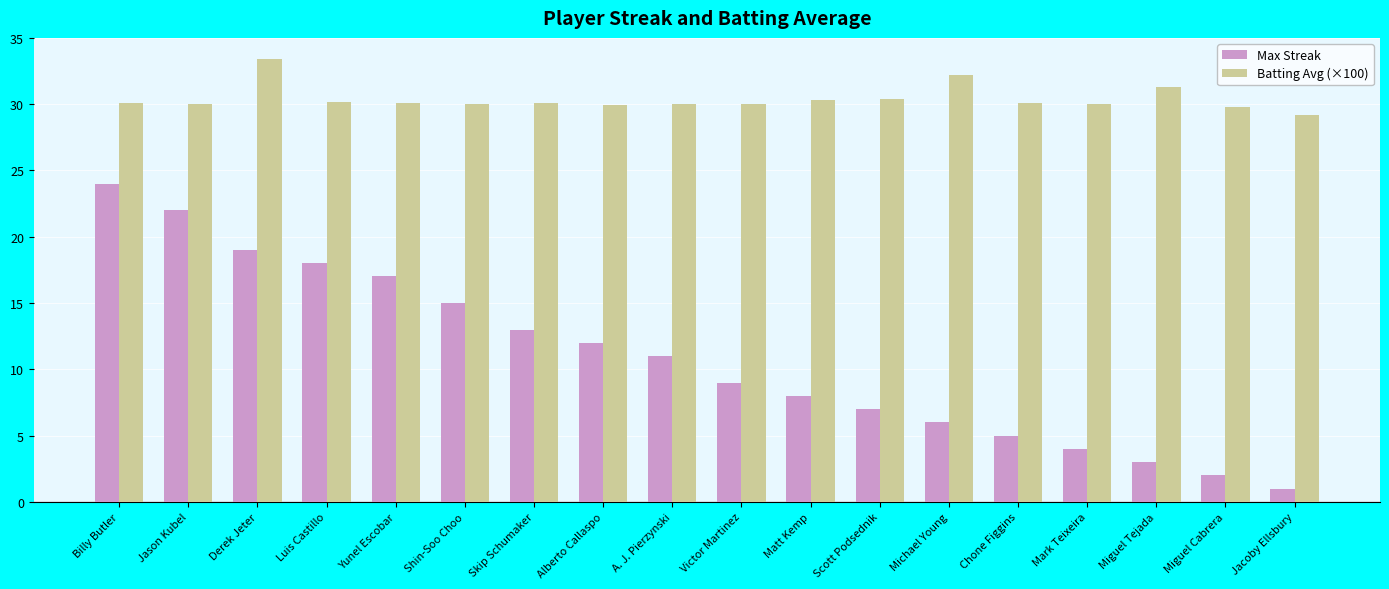

What is the value of the Batting Avg (×100) bar at the 15th from the left?

30.0